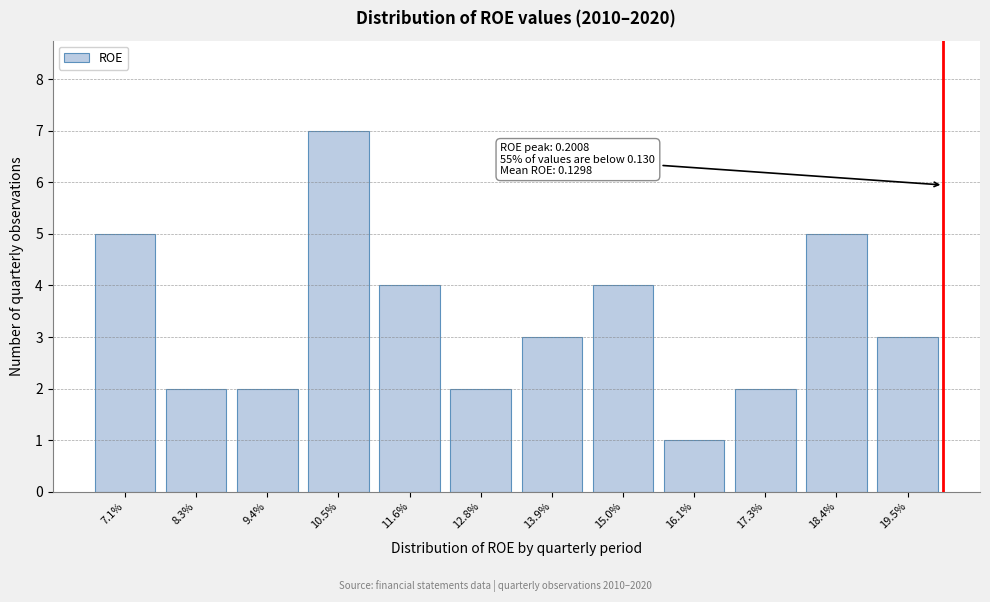

Reading left to right, extract all data points from this chart.

7.1%=5	8.3%=2	9.4%=2	10.5%=7	11.6%=4	12.8%=2	13.9%=3	15.0%=4	16.1%=1	17.3%=2	18.4%=5	19.5%=3